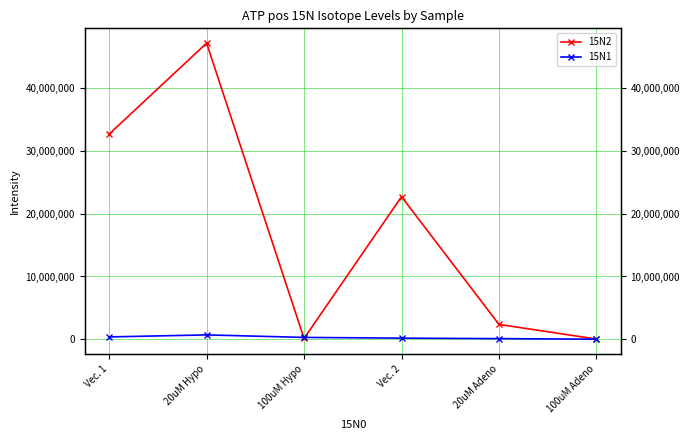

True or false: 15N2 has more than 2 points higher than both neighbors.

False